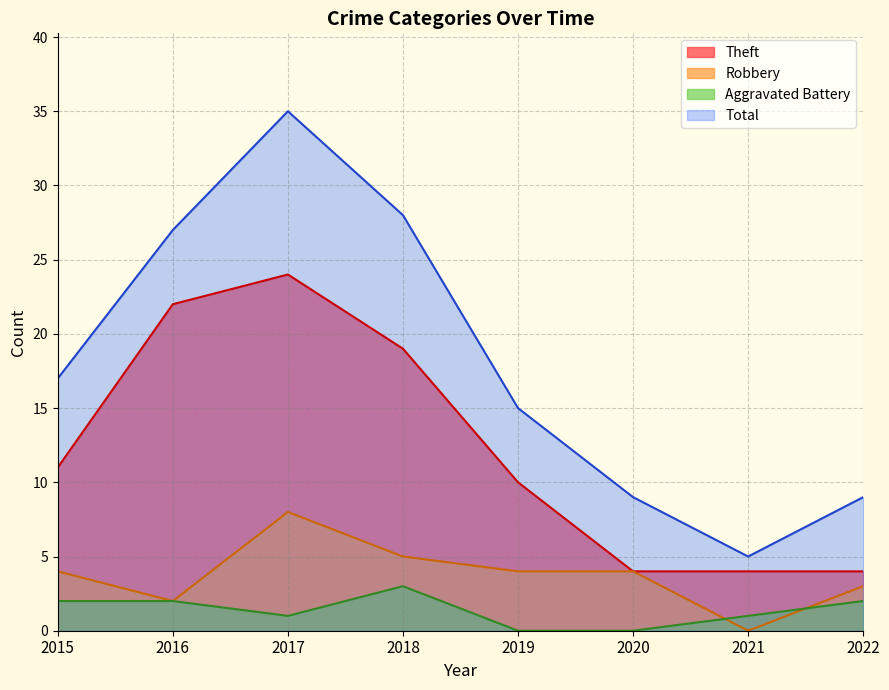

How many values in the Total series exceed 17?

3